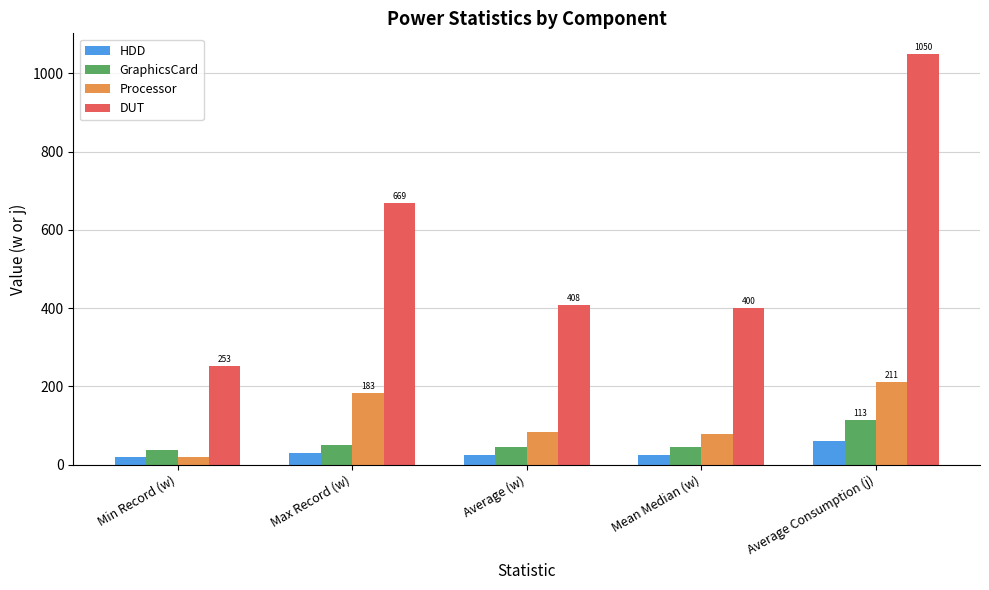

Between Max Record (w) and Average (w), which series saw the biggest shift?

DUT